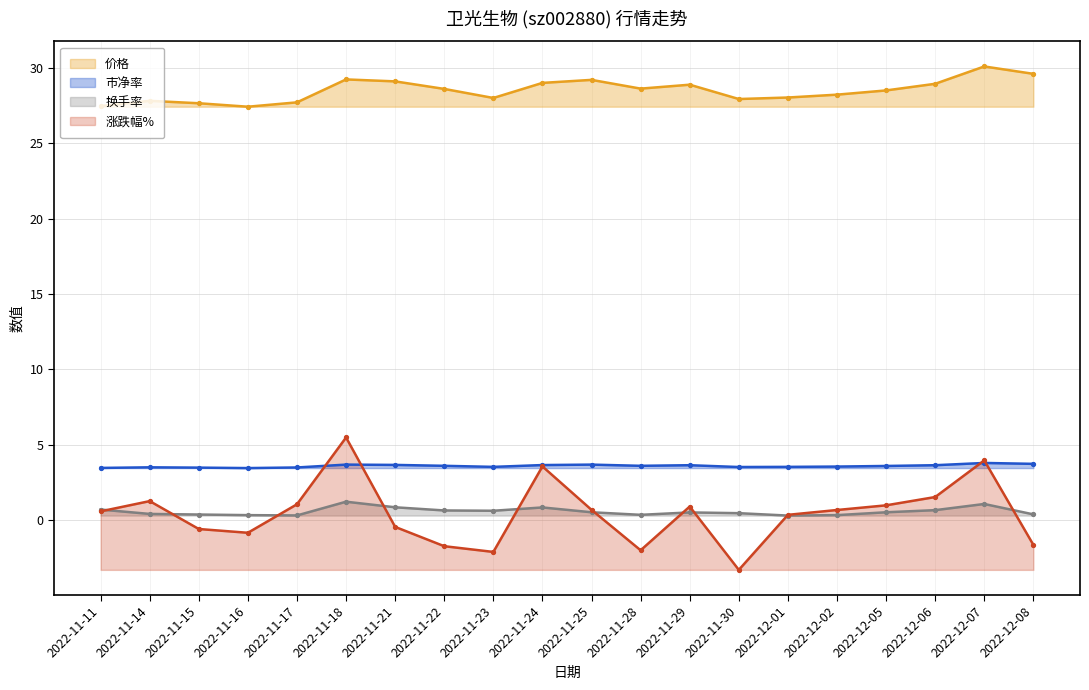

What is the value of the 涨跌幅% point at the 1st from the left?

0.6